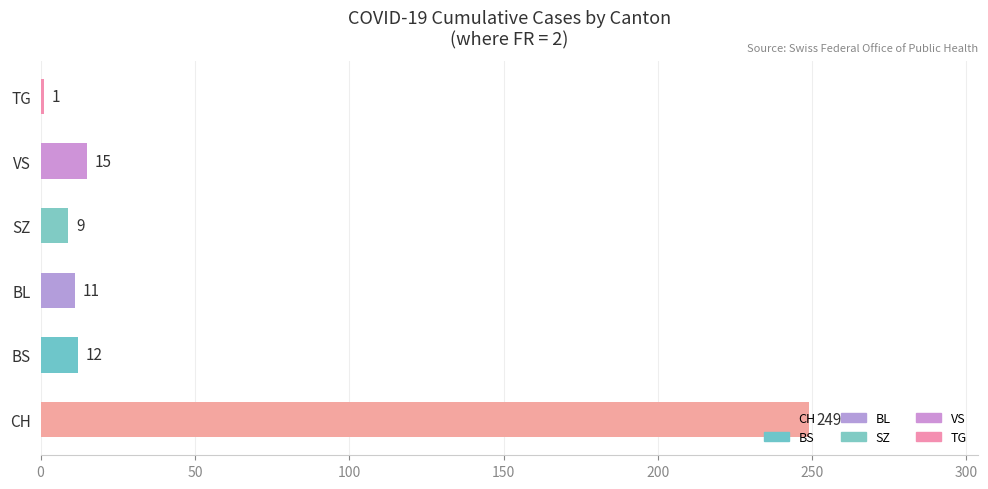

Between VS and BS, which is larger?

VS